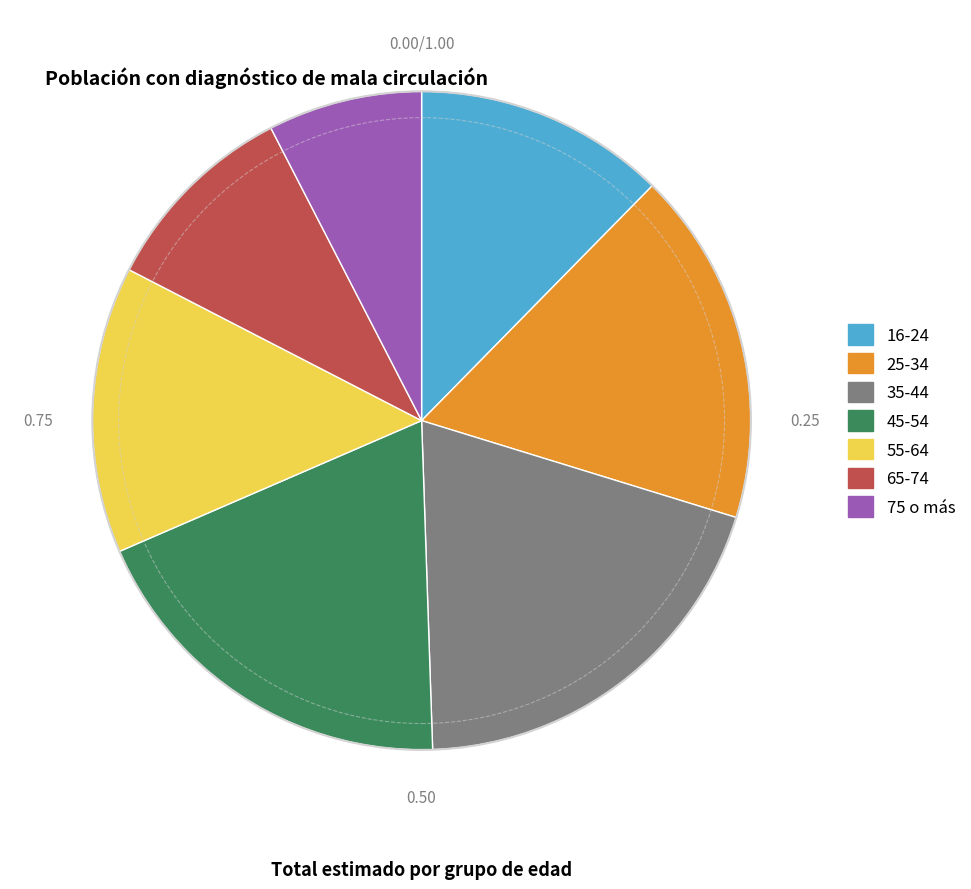

Does any single category account for the majority?

No